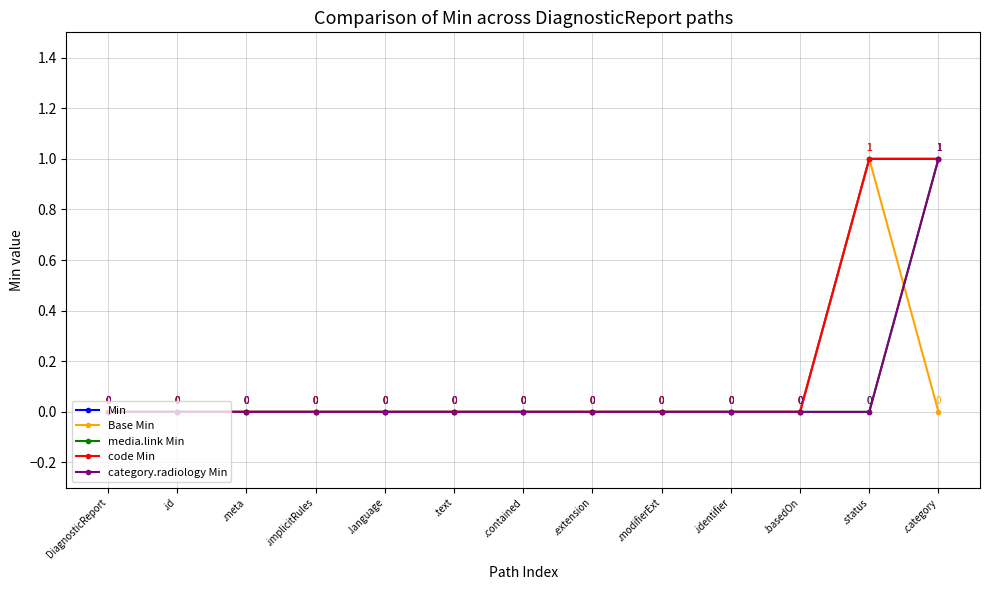

Is this an area chart (filled region under the line)?

No